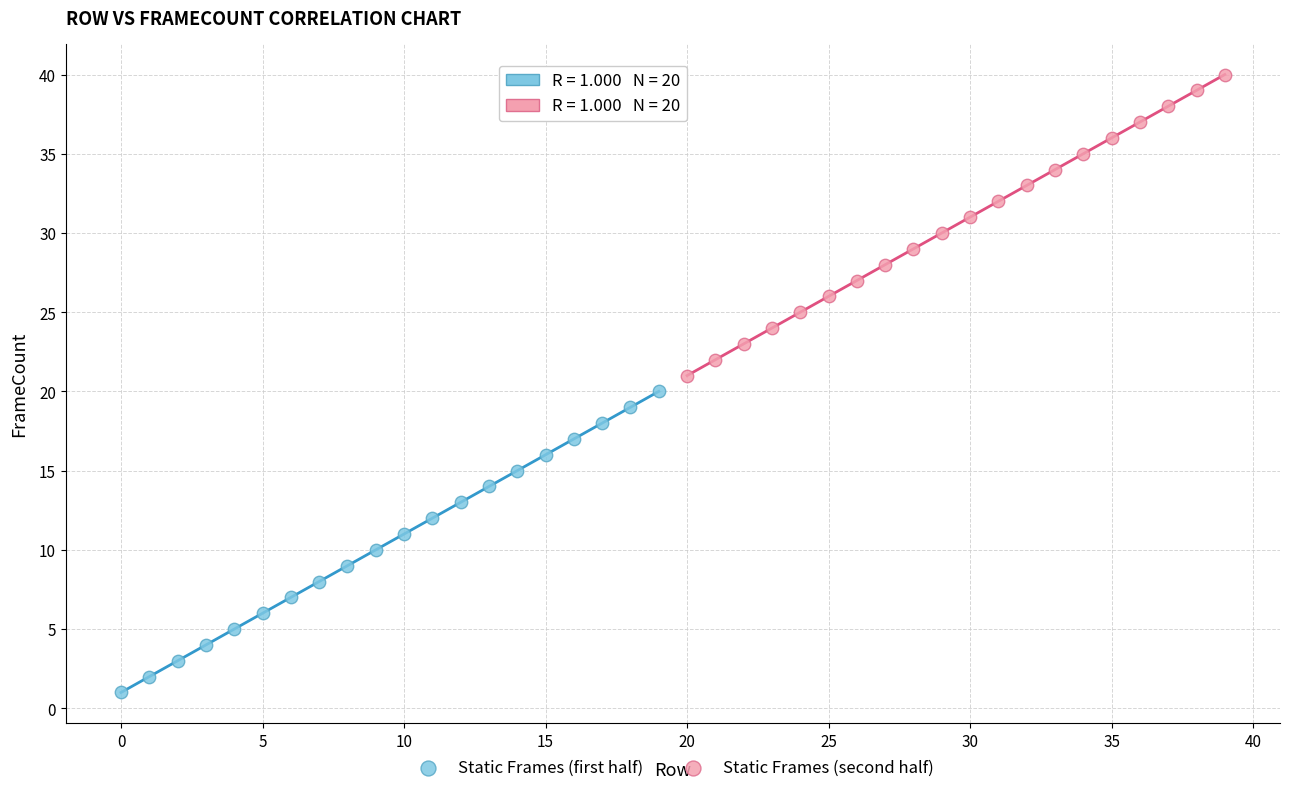

Which series reaches the minimum Y coordinate?

Static Frames (first half)